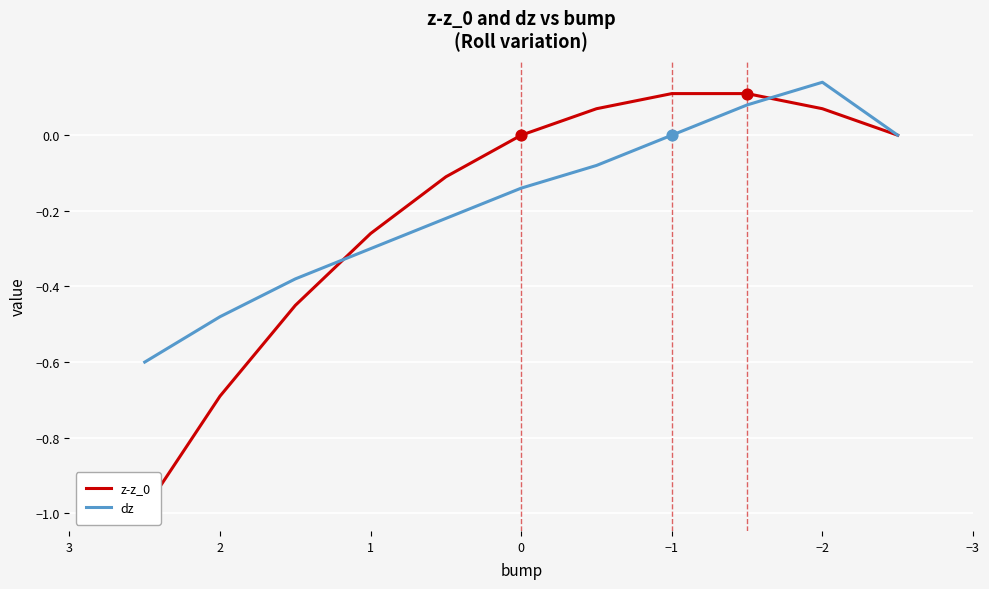

At how many categories does at least one series exceed 0?

4